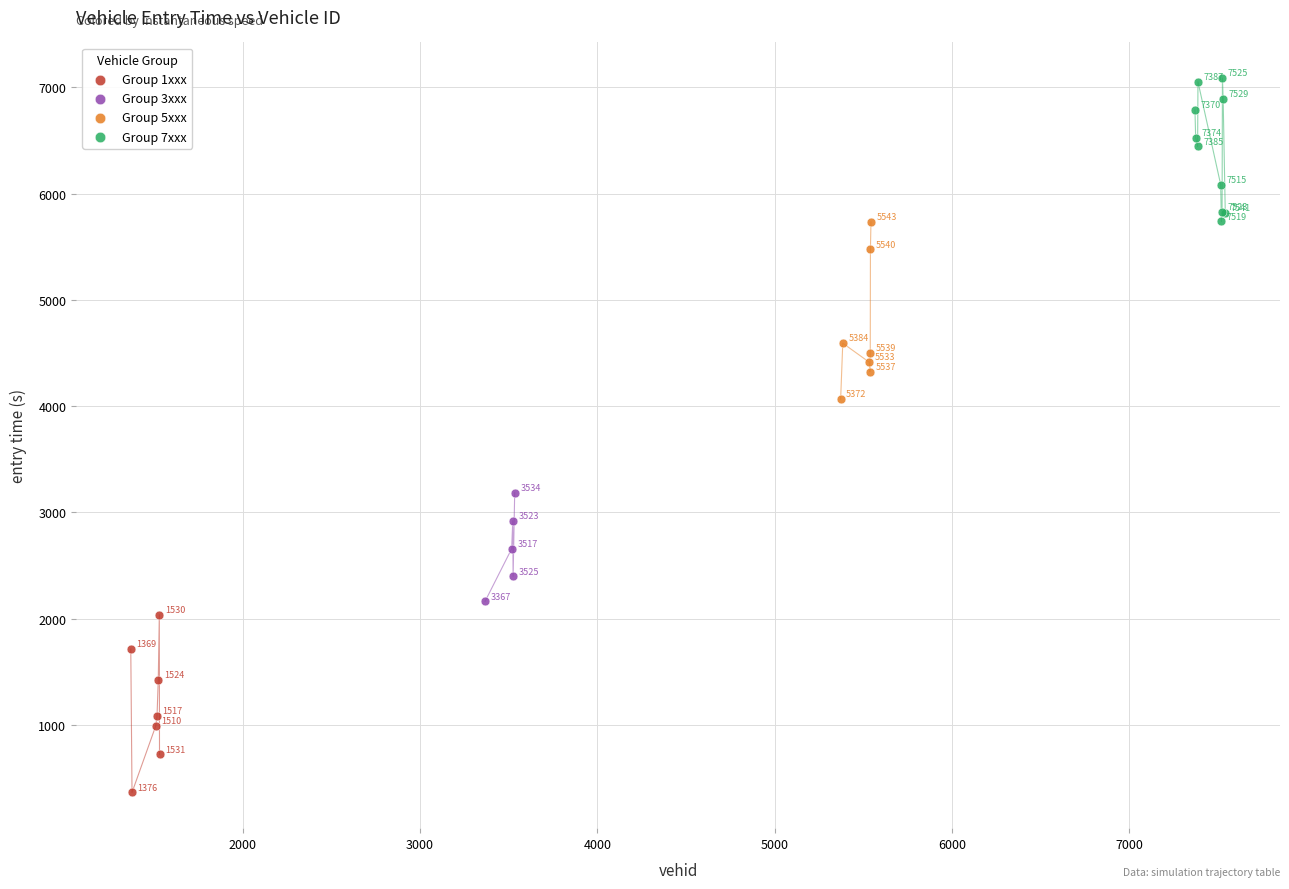

What are all the series names shown in the legend?

Group 1xxx, Group 3xxx, Group 5xxx, Group 7xxx